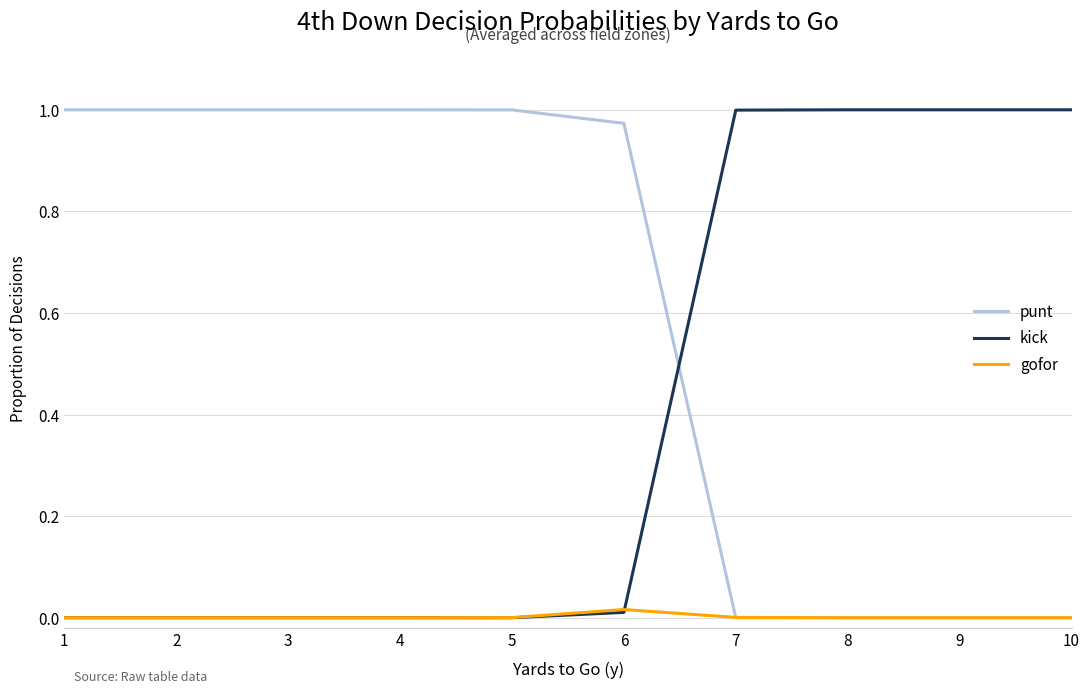

List the series in order of their overall mean, lowest first.

gofor, kick, punt